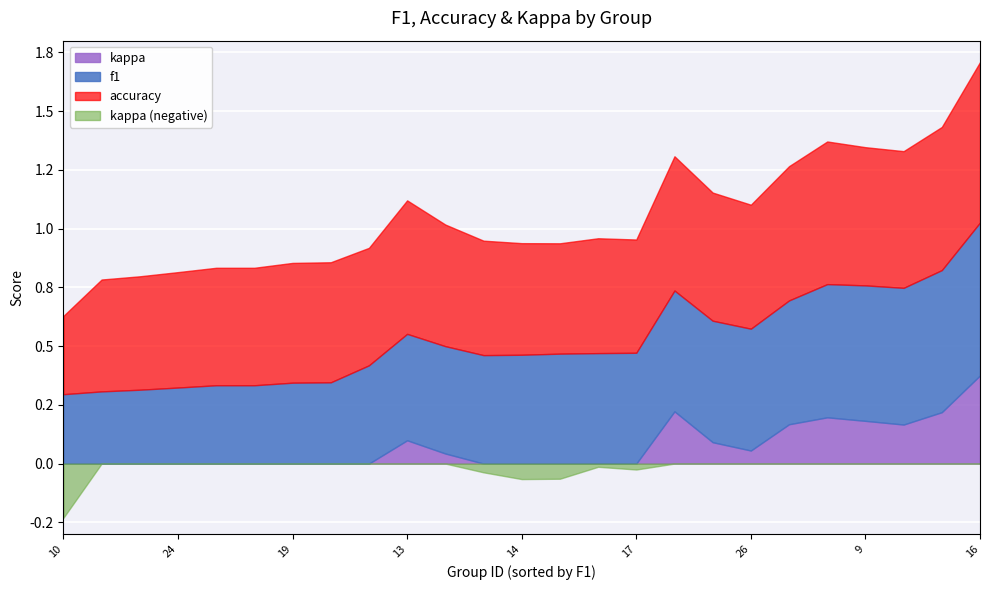

True or false: accuracy and kappa cross at least once.

False